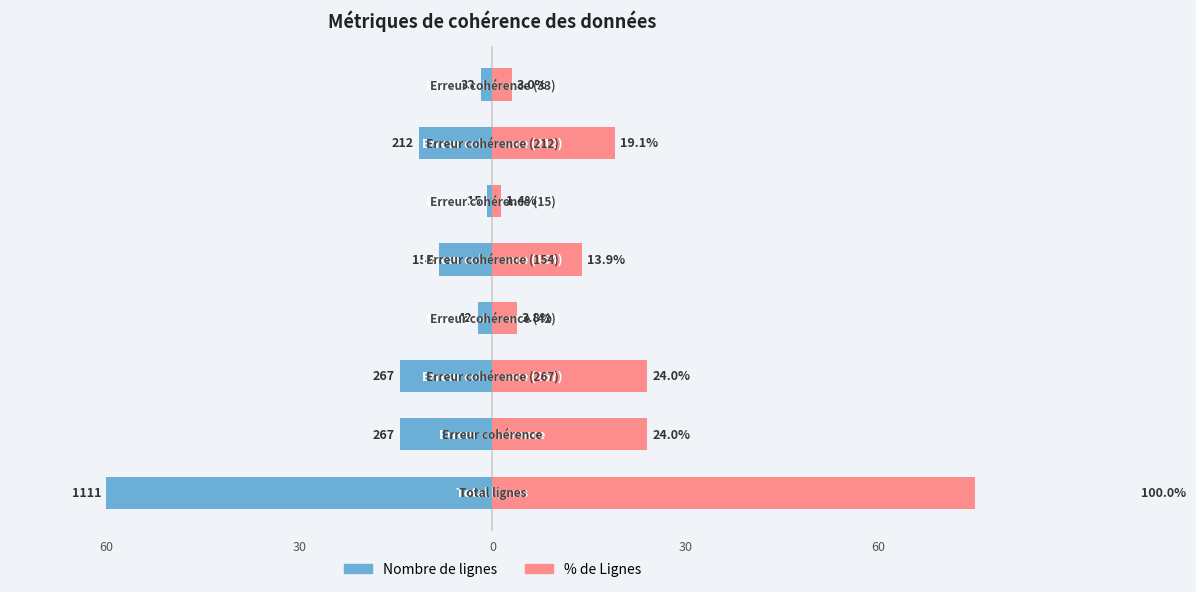

How many bars are there in each group?

2